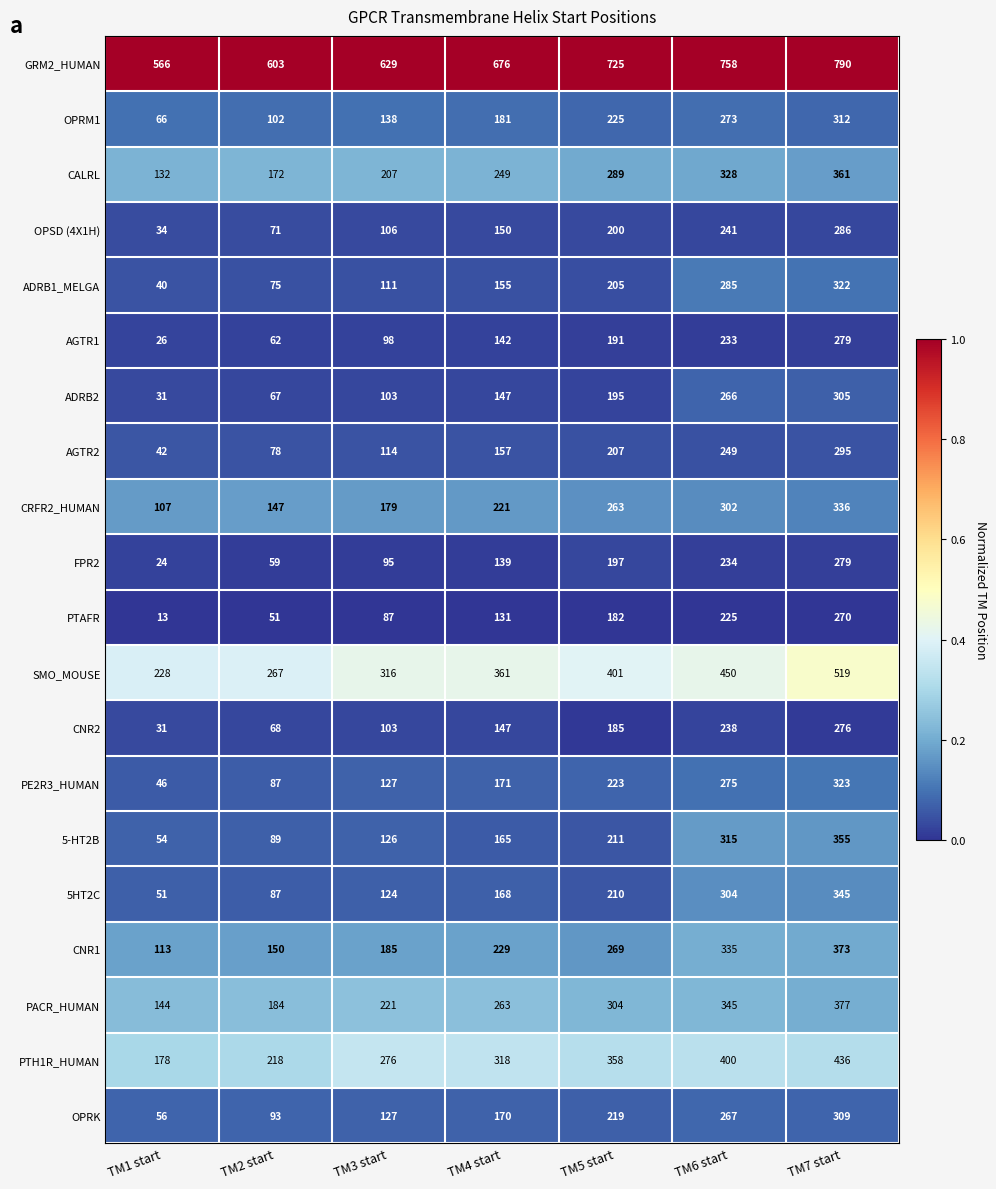

At how many categories does at least one series exceed 322?

7